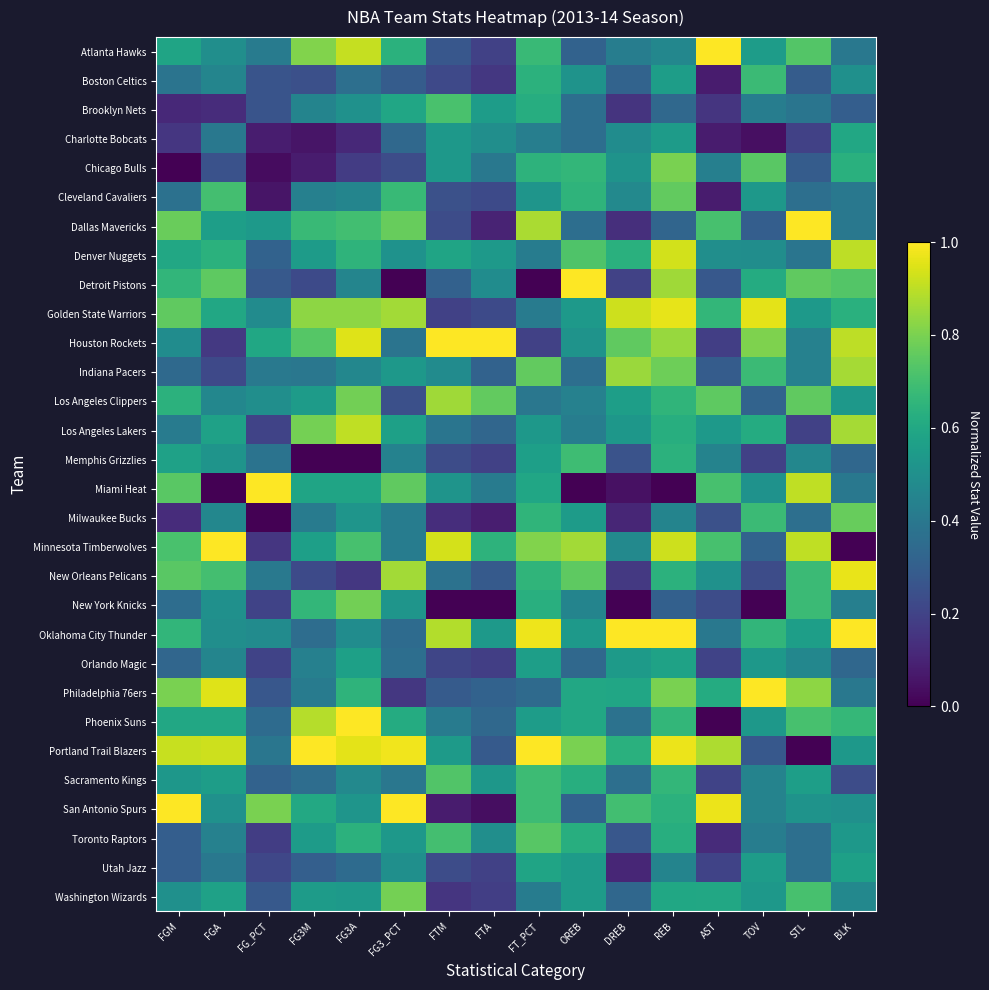

List the series in order of their peak value, highest first.

Atlanta Hawks, Dallas Mavericks, Detroit Pistons, Houston Rockets, Miami Heat, Minnesota Timberwolves, Oklahoma City Thunder, Philadelphia 76ers, Phoenix Suns, Portland Trail Blazers, San Antonio Spurs, New Orleans Pelicans, Golden State Warriors, Denver Nuggets, Los Angeles Lakers, Indiana Pacers, Los Angeles Clippers, Chicago Bulls, Washington Wizards, New York Knicks, Milwaukee Bucks, Cleveland Cavaliers, Toronto Raptors, Sacramento Kings, Brooklyn Nets, Memphis Grizzlies, Boston Celtics, Charlotte Bobcats, Utah Jazz, Orlando Magic